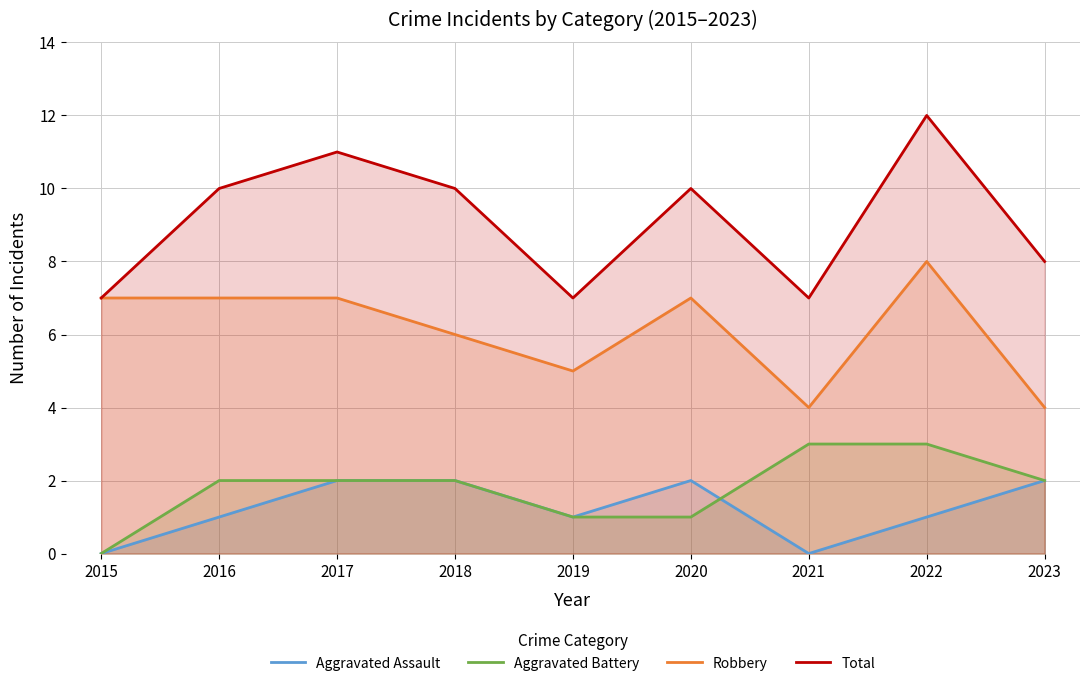

Does the chart display data point markers on the line(s)?

No